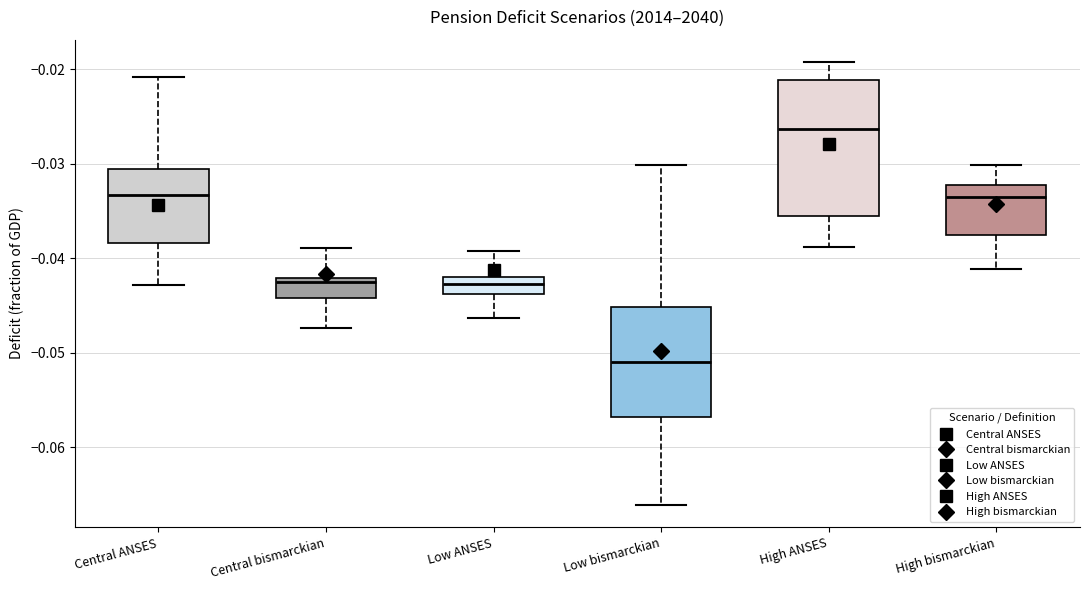

Where is the upper edge of the box for High bismarckian on the y-axis? The values are not printed on the chart, so give them approximately, as read against the axis.

-0.032